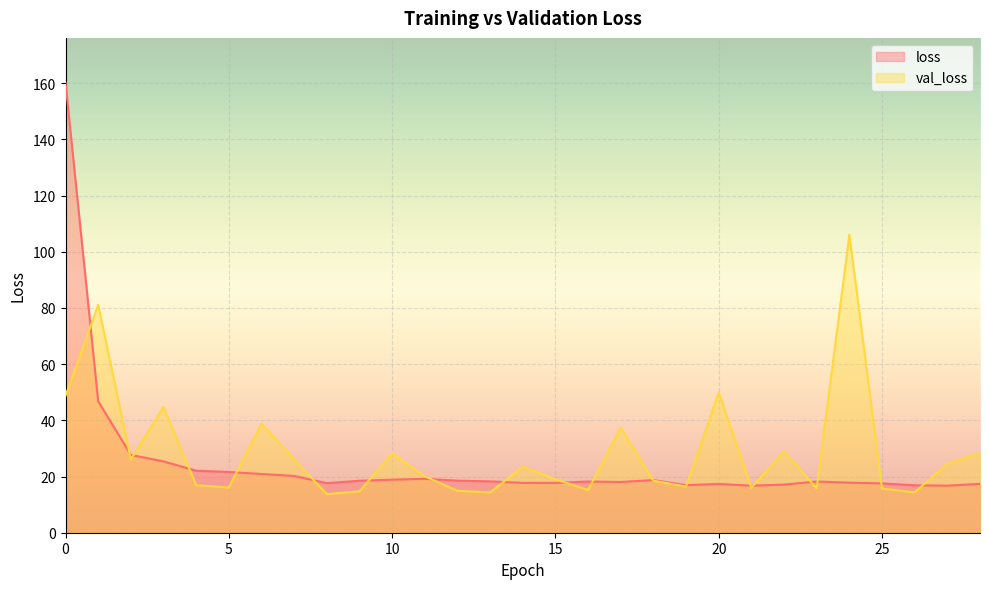

What is the sum of the loss values at 11 and 13?

37.5